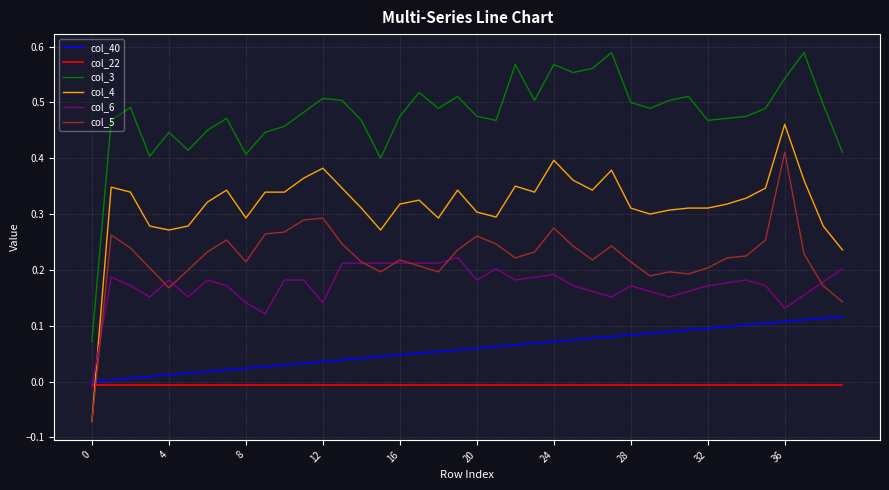

True or false: col_3 and col_6 intersect in this chart.

False